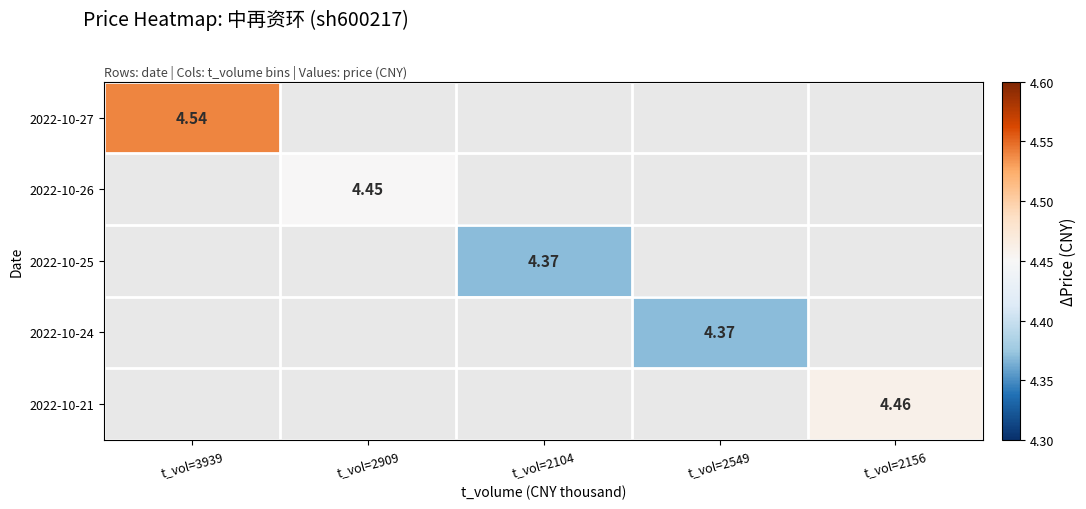

The value of 2022-10-25 at t_vol=2104 is 4.4. True or false?

True